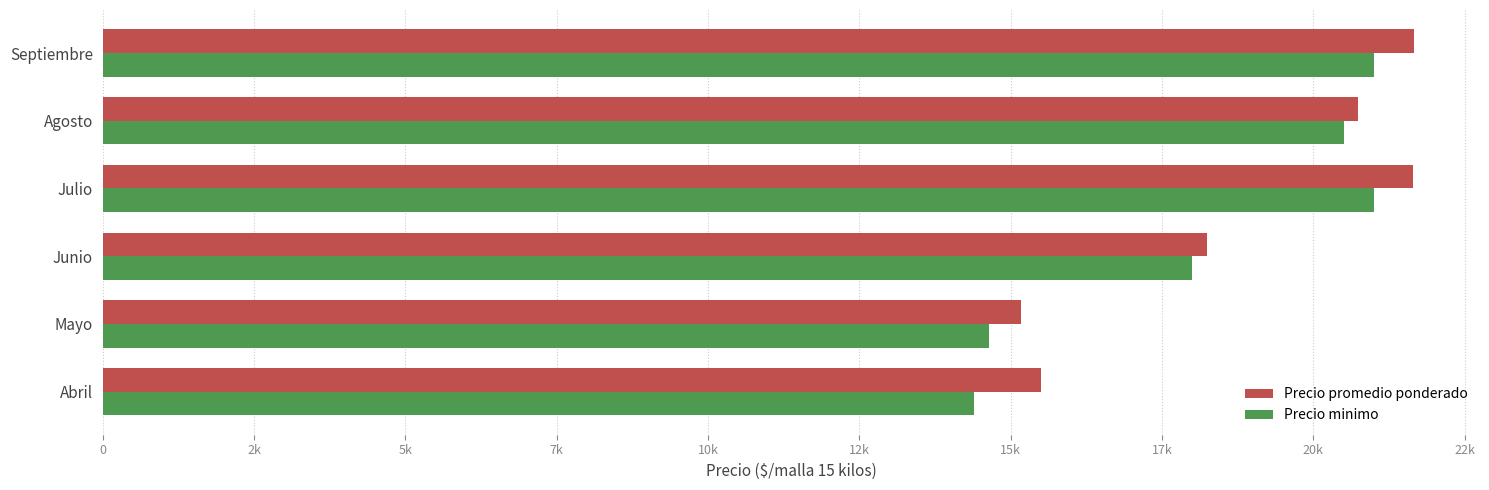

Where is Precio promedio ponderado nearest to the value 18422?

Junio